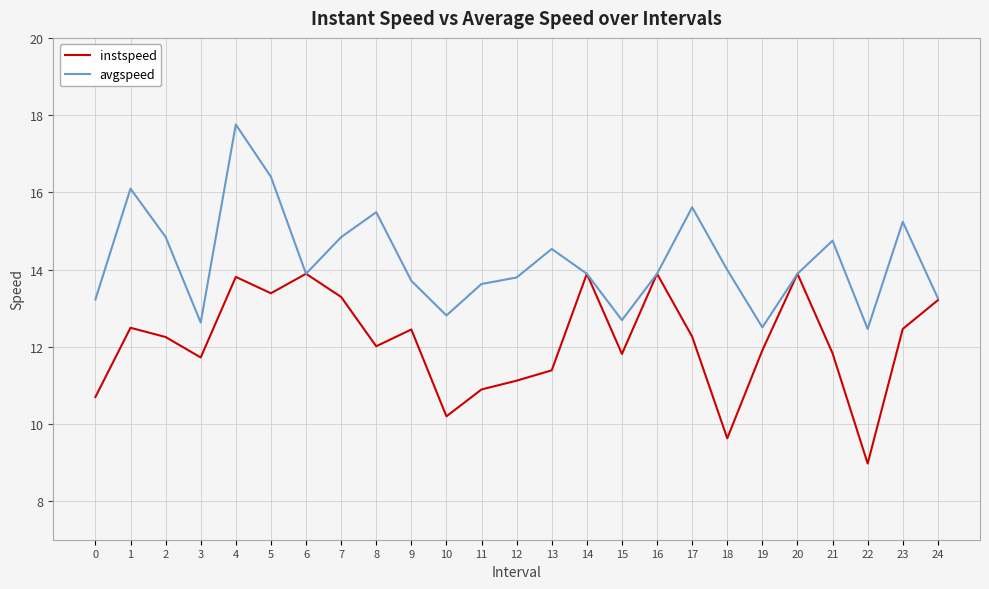

What value does the instspeed series have at 4?

13.8